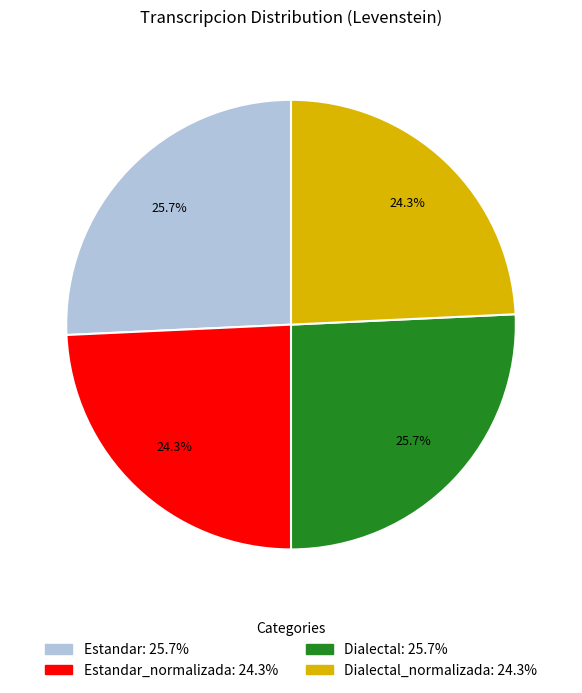

Is there a majority slice in this chart?

No